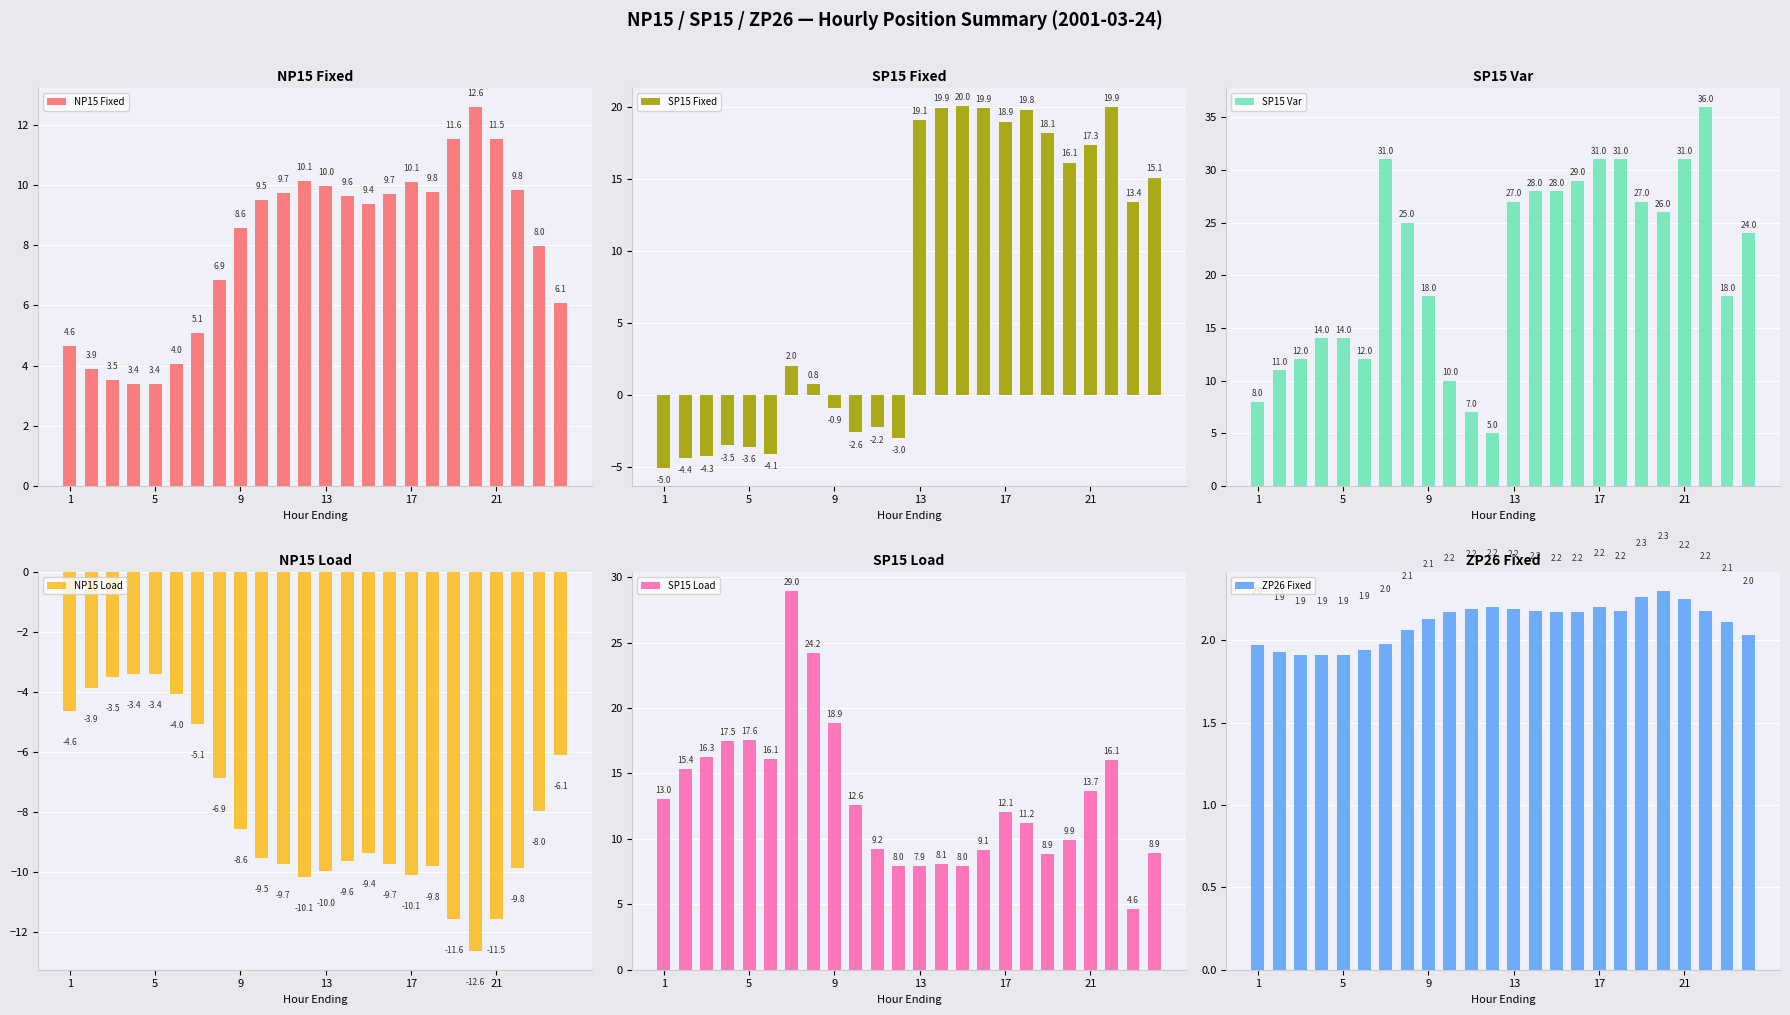

Between 11 and 14, which series saw the biggest shift?

SP15 Fixed